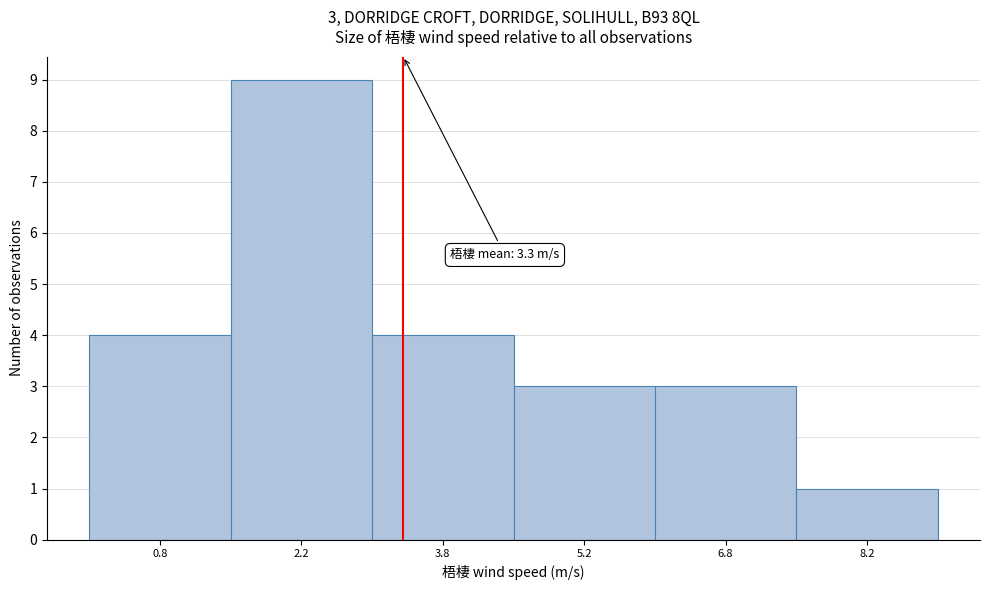

Which range on the x-axis has the tallest bar?

1.5 to 3.0